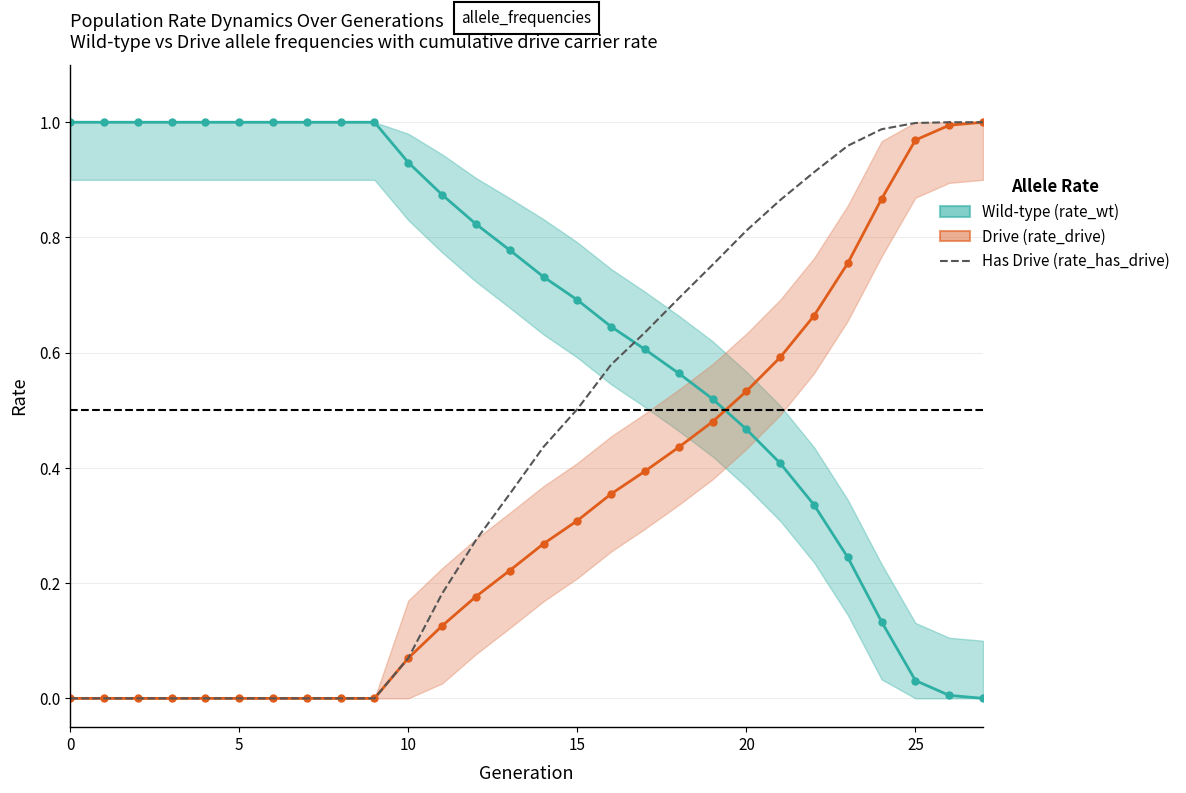

Rank the series by their maximum value, from lowest to highest.

Wild-type (rate_wt), Drive (rate_drive), Has Drive (rate_has_drive)